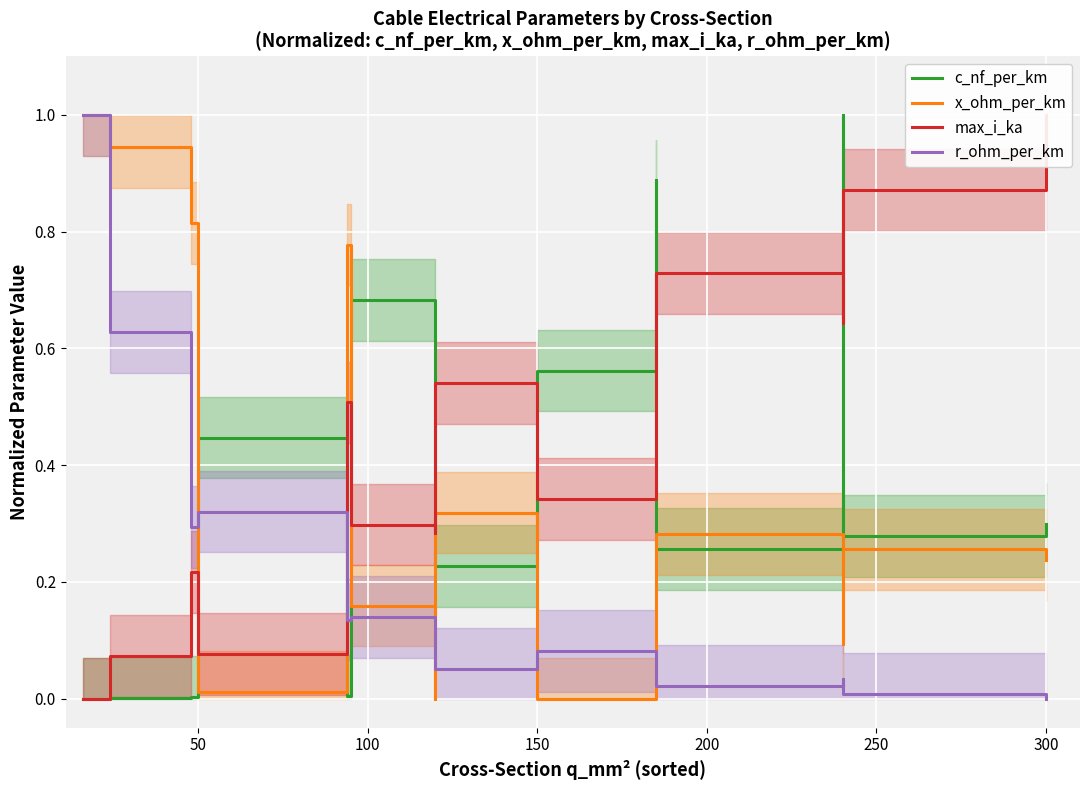

What is the label of the 11th point from the right?

300